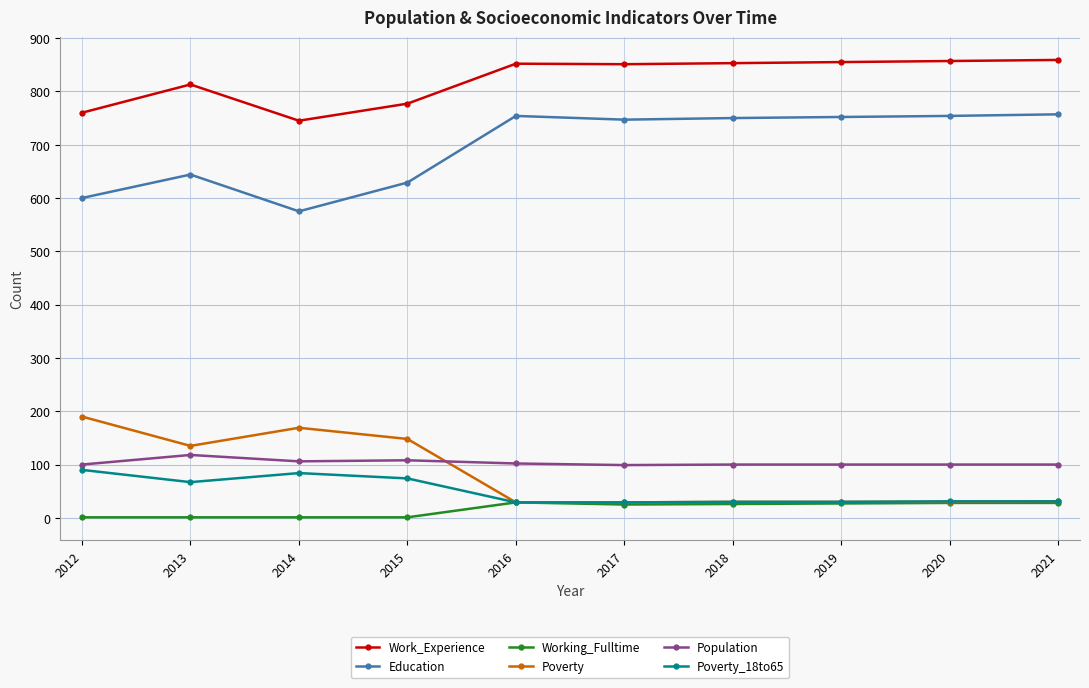

At which category does Education reach its first local peak?

2013